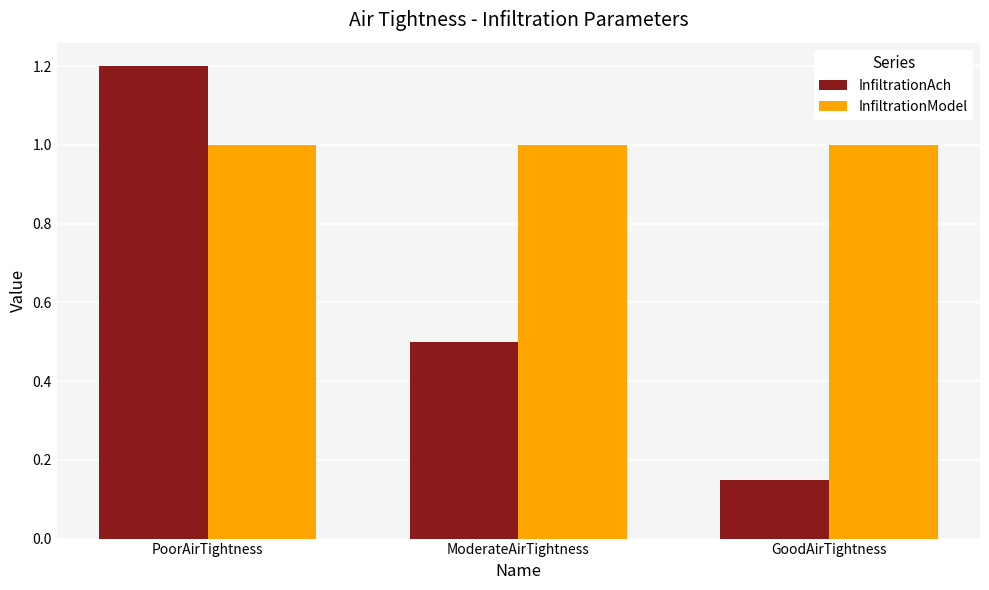

What is the maximum value for InfiltrationAch?

1.2